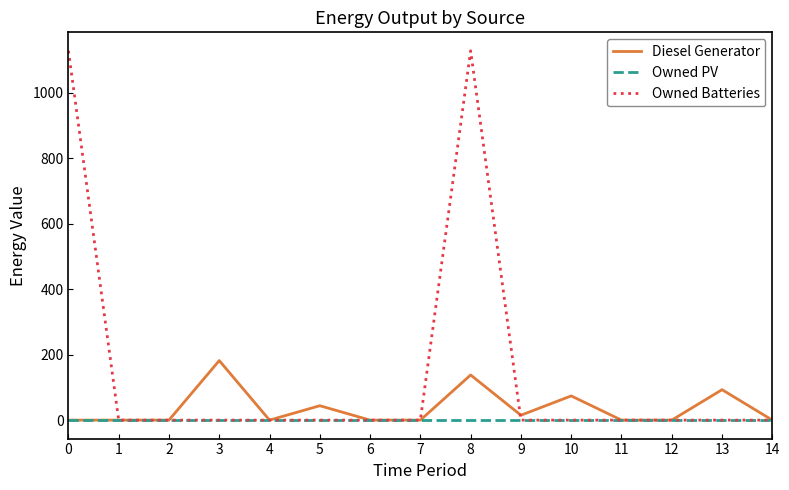

Which series changed the most between 3 and 12?

Diesel Generator